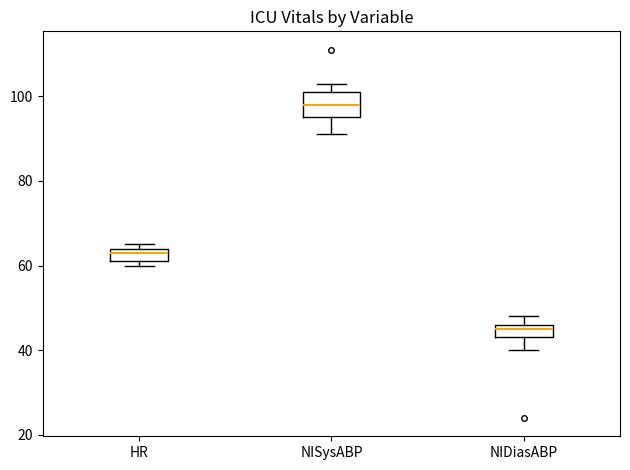

Which box has the highest median line?

NISysABP